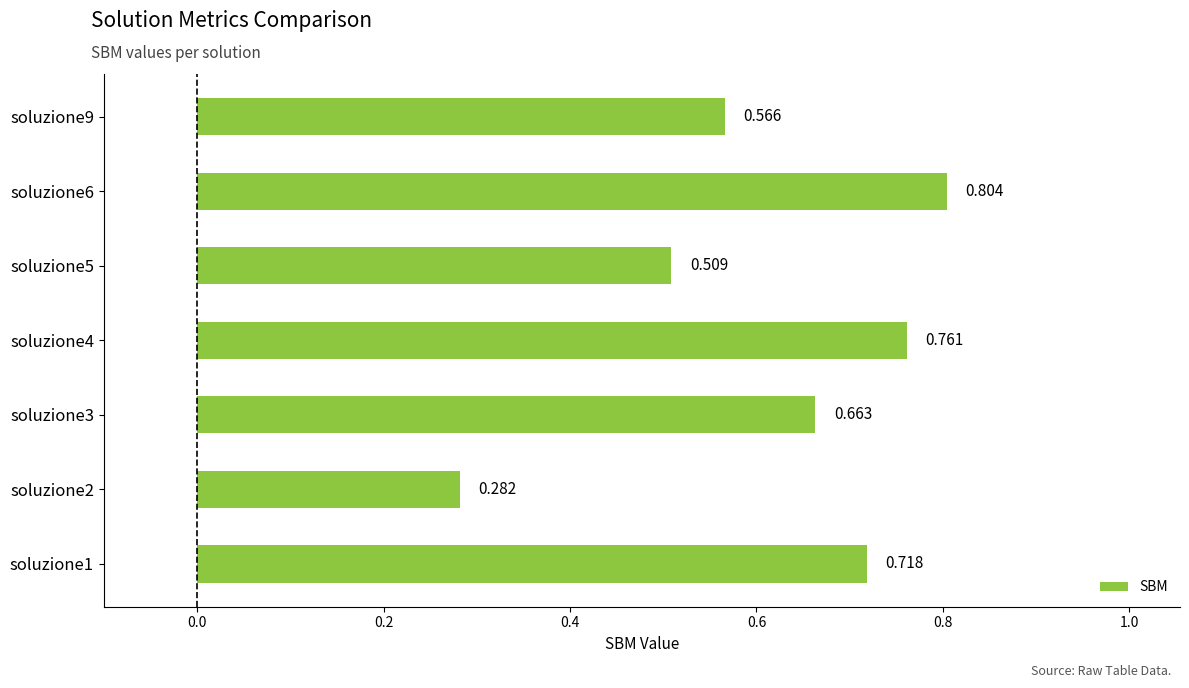

What is the sum of all values?

4.3